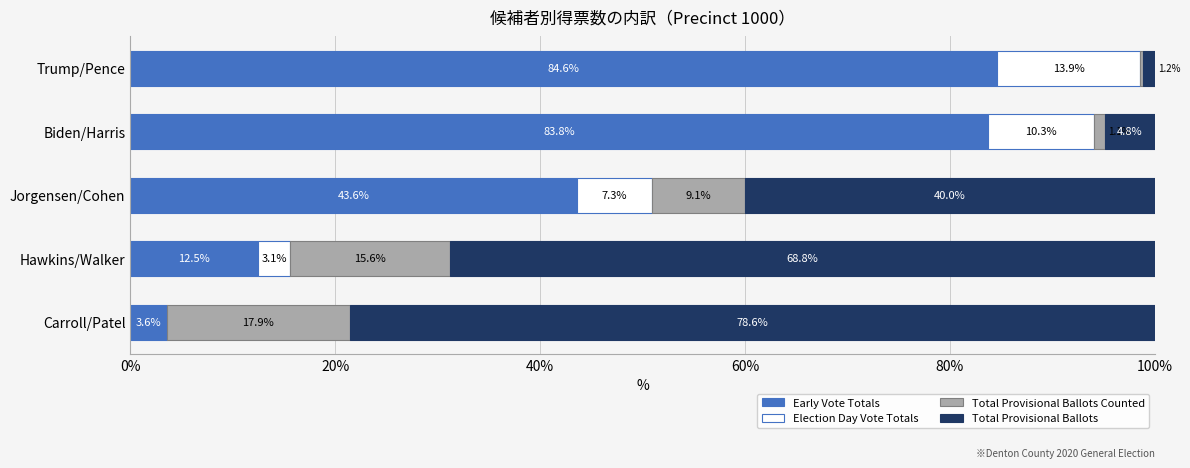

The Early Vote Totals series shows 84.6 at Trump/Pence. True or false?

True